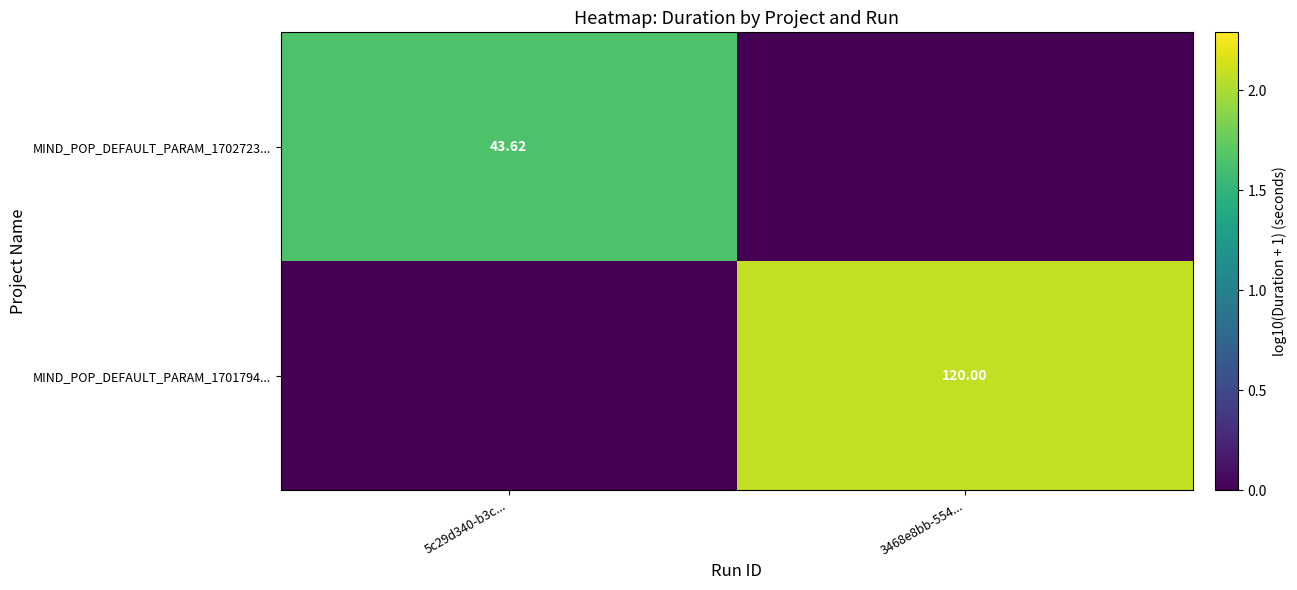

What is the total value across all series at 5c29d340-b3c...?

1.6